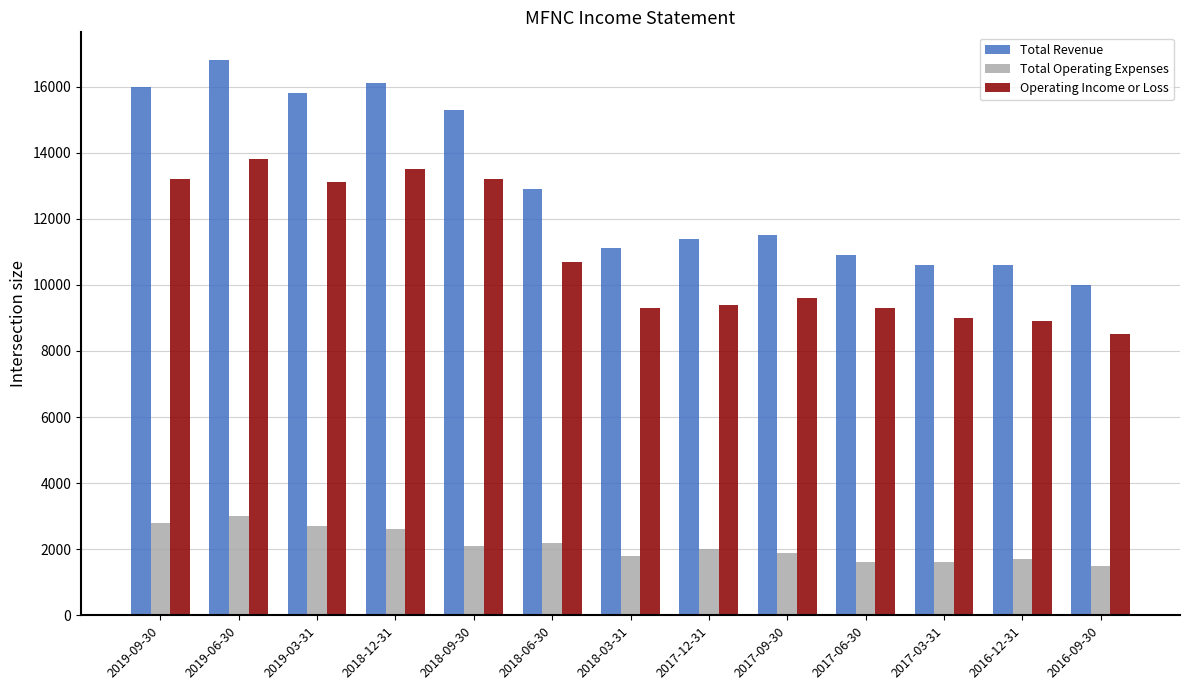

What is the total value across all series at 2019-09-30?

32000